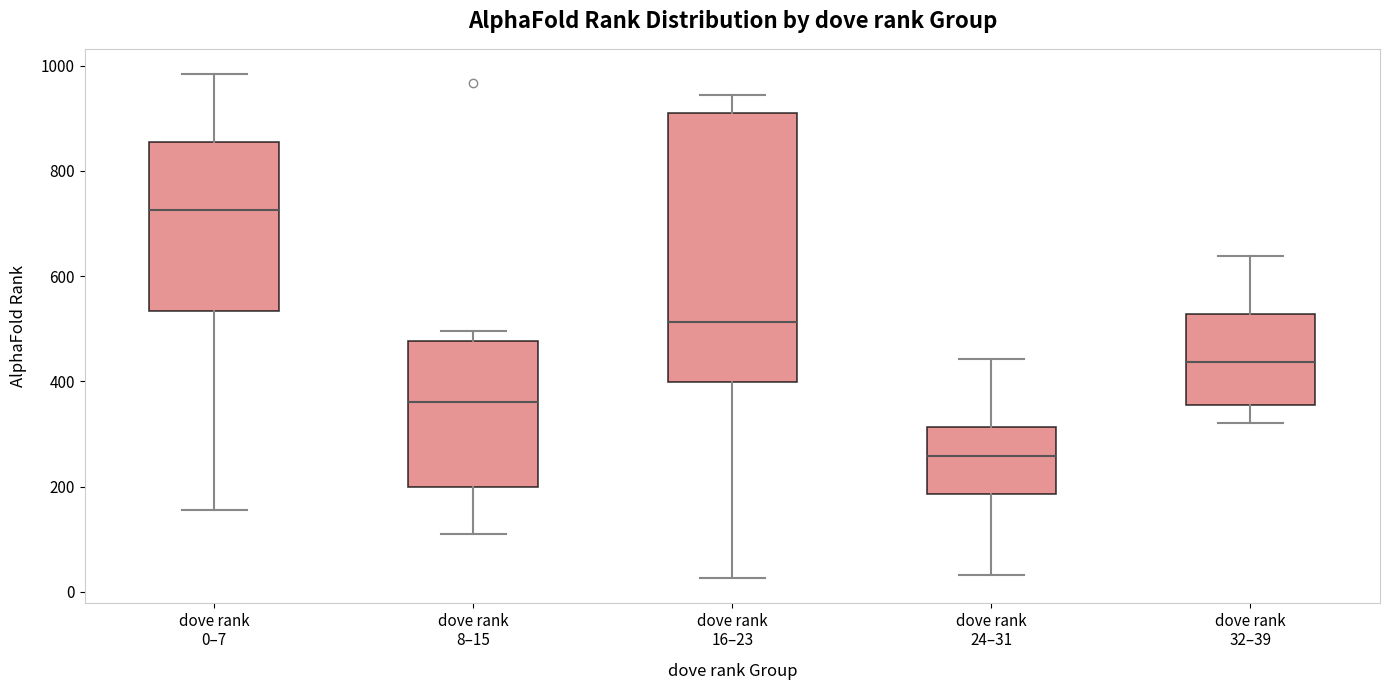

Reading left to right, transcribe this box plot: for each box, give where its median line is, the range the box spans, and where its two whiskers end, as read against the y-axis. The values are not printed on the chart, so give them approximately, as read against the axis.

dove rank 0–7: median 720, box 540 to 860, whiskers 160 to 980
dove rank 8–15: median 360, box 200 to 480, whiskers 120 to 500
dove rank 16–23: median 520, box 400 to 920, whiskers 20 to 940
dove rank 24–31: median 260, box 180 to 320, whiskers 40 to 440
dove rank 32–39: median 440, box 360 to 520, whiskers 320 to 640